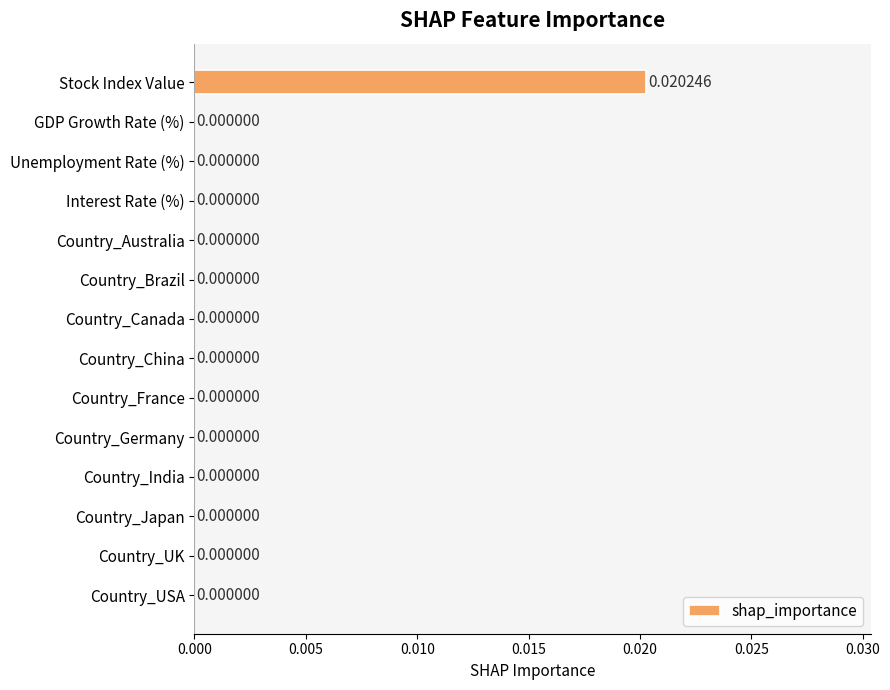

Which label corresponds to the largest value in the chart?

Stock Index Value